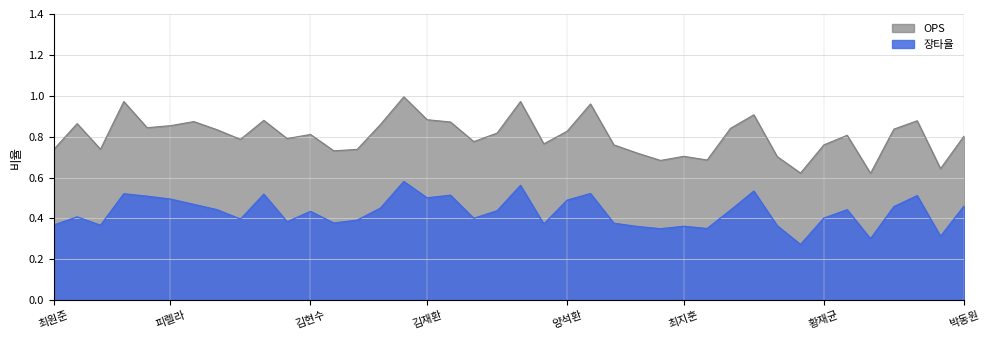

How many 장타율 values are between 0 and 1?

40